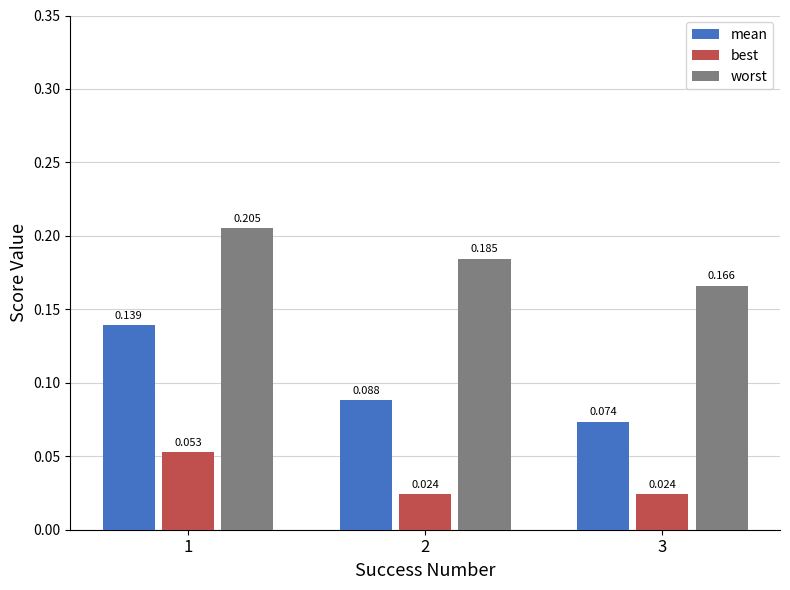

Between 2 and 3, which series saw the biggest shift?

worst